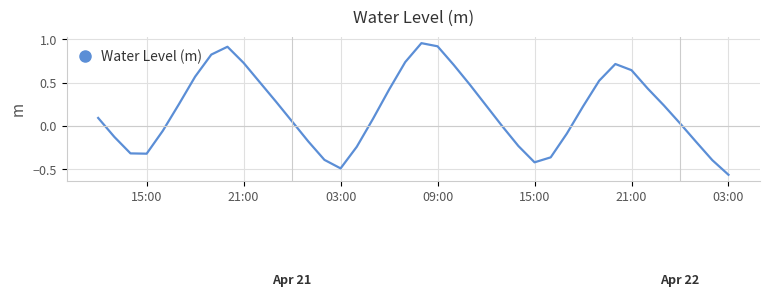

What is the difference between the maximum and minimum values?

1.5